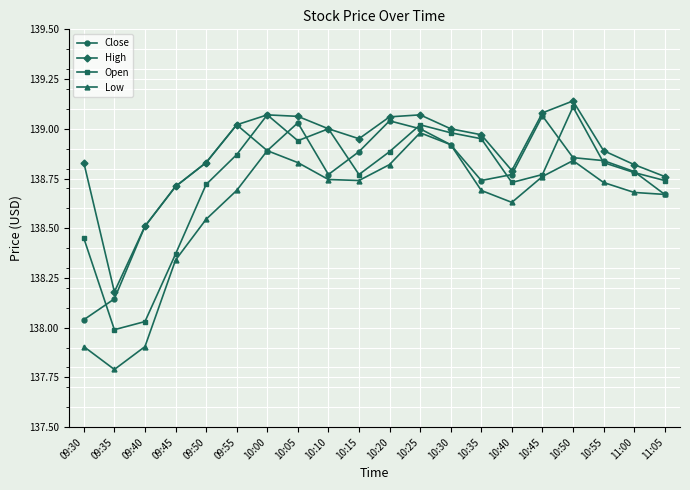

What is the label of the 11th point from the left?

10:20